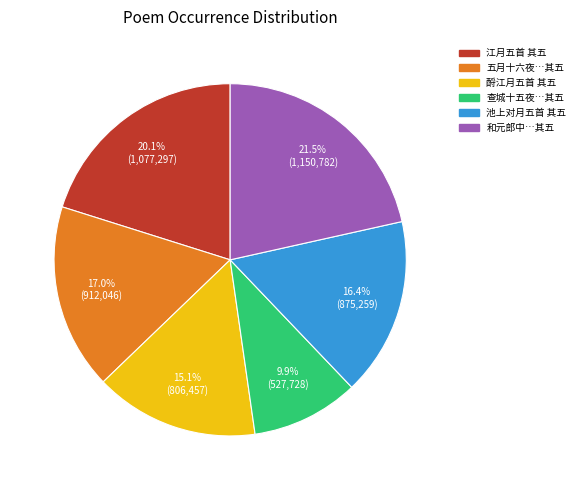

Is there a majority slice in this chart?

No